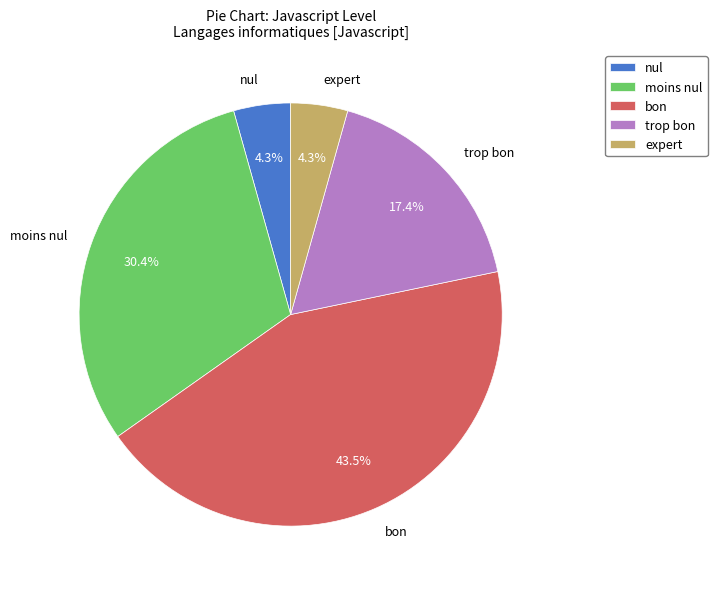

Do bon and trop bon together represent more than half of the pie?

Yes